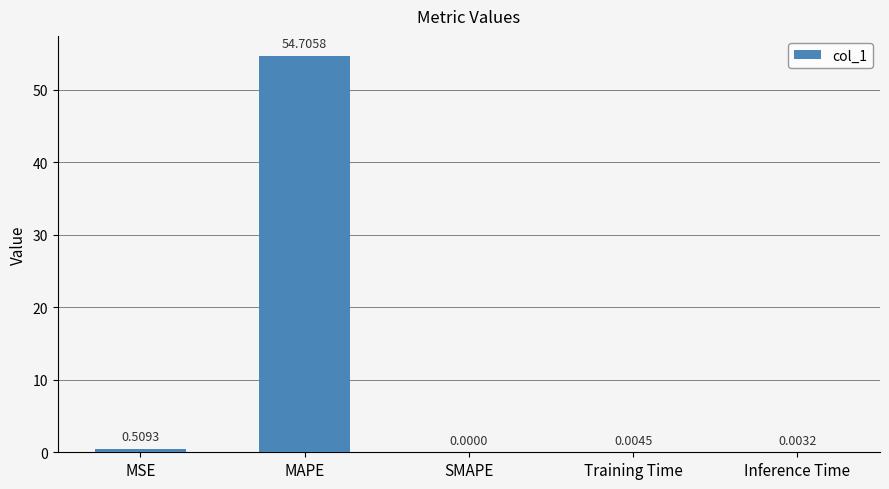

Which category has the highest value across all series?

MAPE